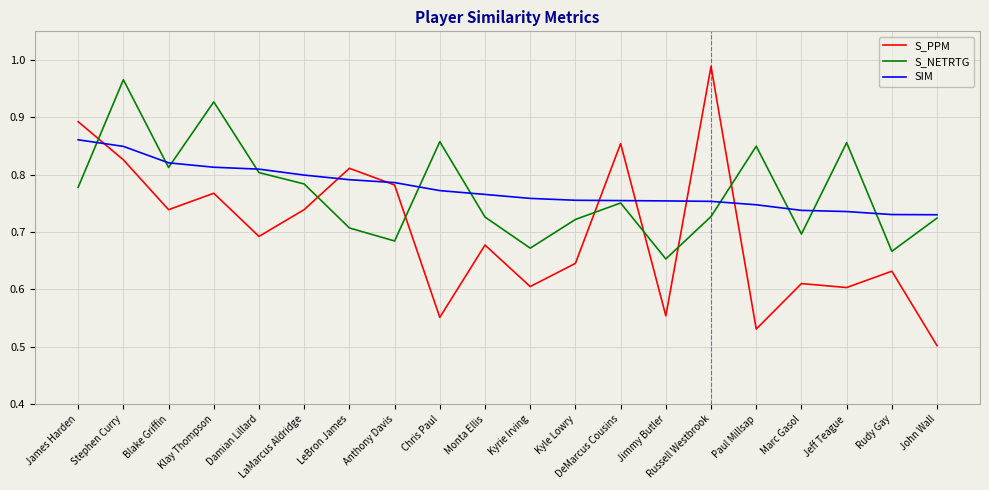

The value of S_PPM at LeBron James is 0.8. True or false?

True